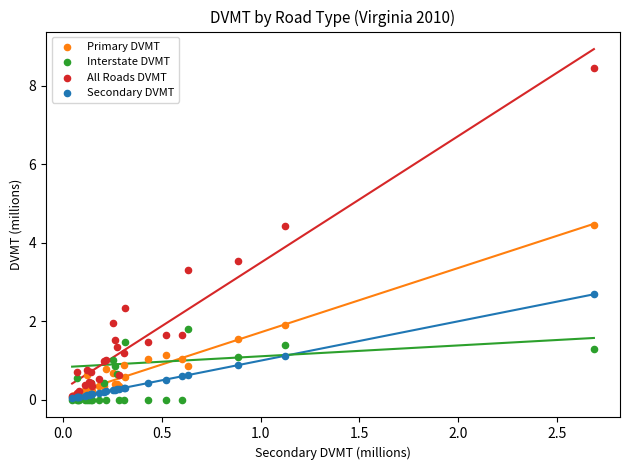

What are all the series names shown in the legend?

Primary DVMT, Interstate DVMT, All Roads DVMT, Secondary DVMT